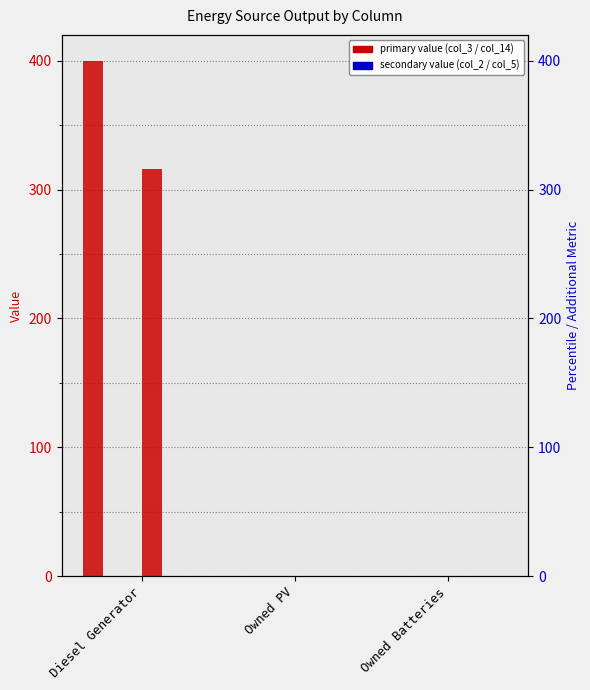

True or false: col_5 has a value of 0.0 at Owned PV.

True